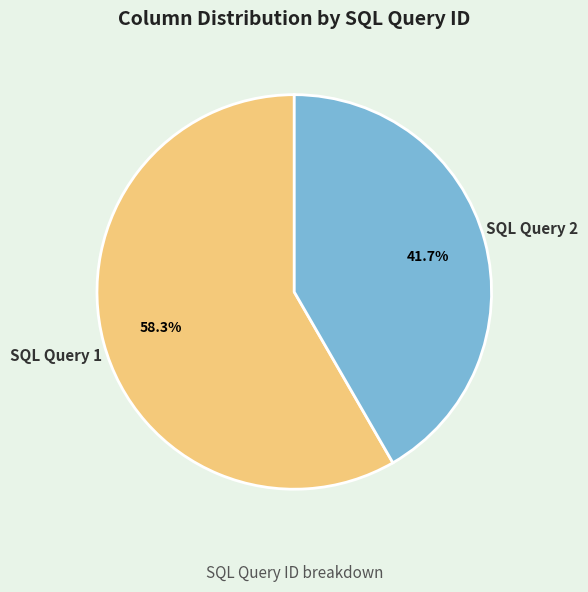

How much of the chart is everything except SQL Query 2?

58.3%